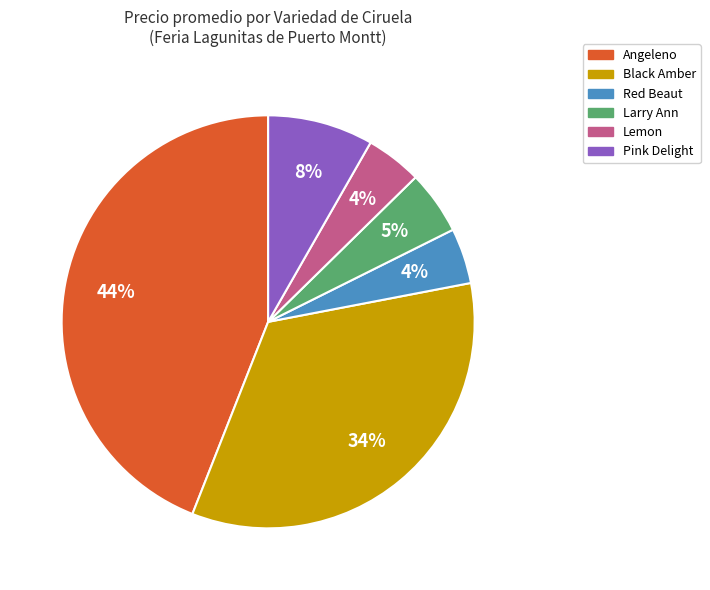

Which category has the biggest portion of the pie?

Angeleno